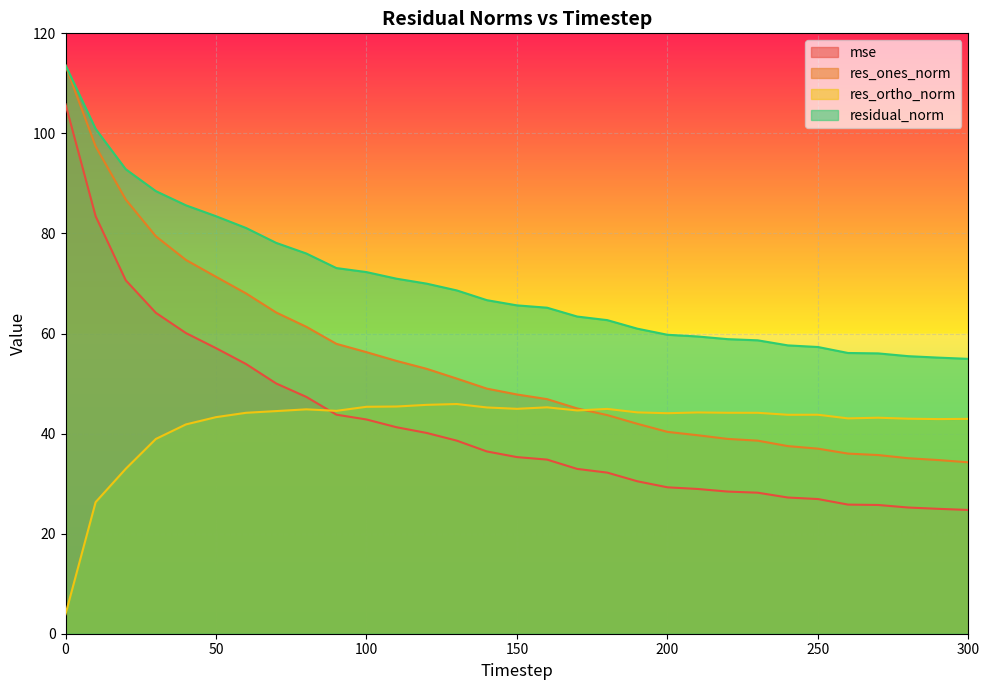

Reading right to left, extract all data points from this chart.

mse: 24.7	25.0	25.2	25.7	25.8	26.9	27.2	28.2	28.4	28.9	29.3	30.5	32.2	32.9	34.8	35.3	36.4	38.6	40.1	41.3	42.8	43.8	47.3	50.0	53.9	57.1	60.1	64.1	70.6	83.4	105.8
res_ones_norm: 34.3	34.7	35.1	35.7	36.0	37.0	37.5	38.6	38.9	39.7	40.3	42.0	43.7	45.0	46.9	47.8	49.0	51.0	52.9	54.5	56.3	57.9	61.3	64.2	68.0	71.3	74.7	79.4	86.8	97.4	113.6
res_ortho_norm: 42.9	42.9	43.0	43.2	43.0	43.8	43.8	44.2	44.2	44.2	44.1	44.2	44.9	44.6	45.3	45.0	45.2	45.9	45.7	45.4	45.4	44.5	44.8	44.5	44.2	43.3	41.8	38.9	33.0	26.3	3.9
residual_norm: 54.9	55.2	55.5	56.0	56.1	57.3	57.6	58.6	58.9	59.4	59.8	61.0	62.7	63.4	65.2	65.6	66.7	68.6	70.0	71.0	72.3	73.1	76.0	78.1	81.1	83.4	85.6	88.5	92.8	100.9	113.6